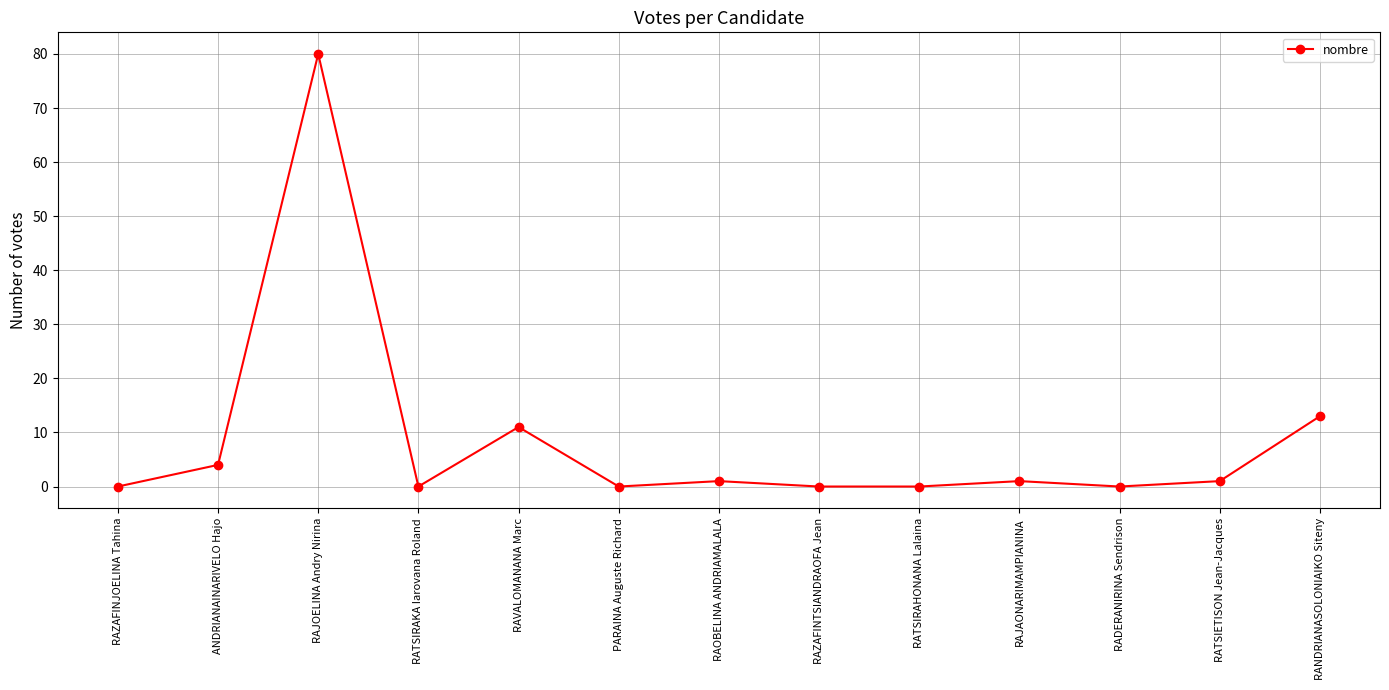

At which category does the chart reach its peak across all series?

RAJOELINA Andry Nirina